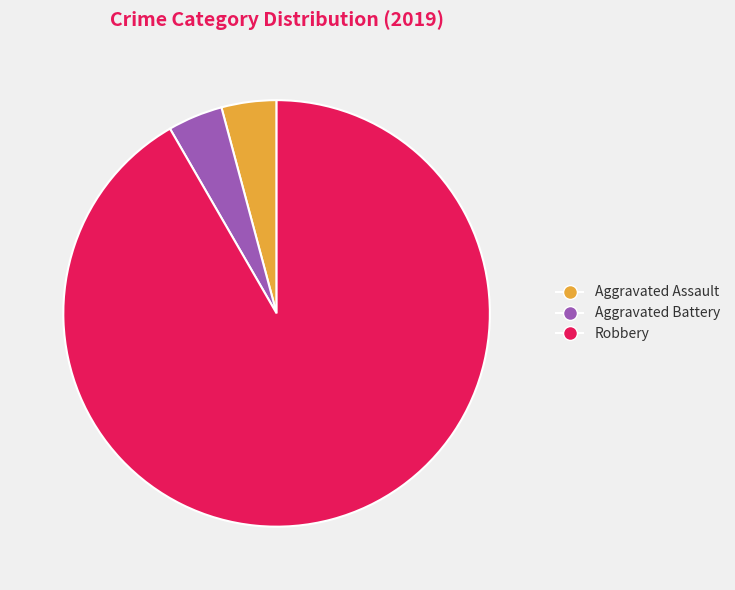

What is the largest slice in the pie chart?

Robbery